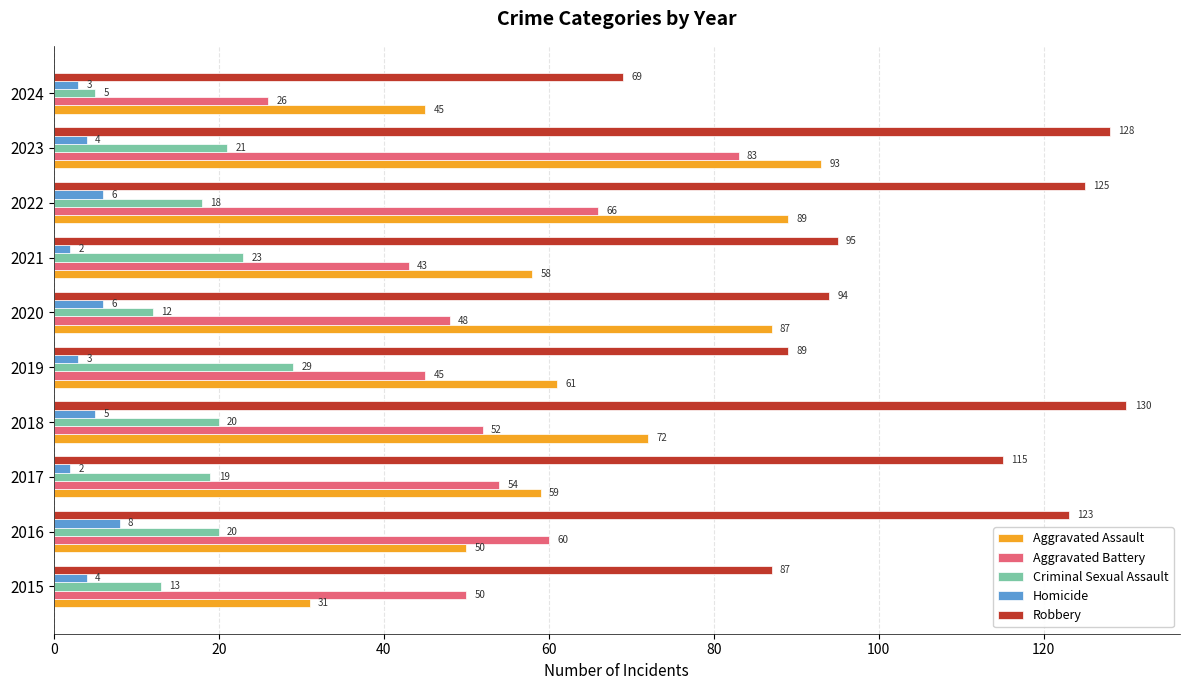

What is the greatest value displayed?

130